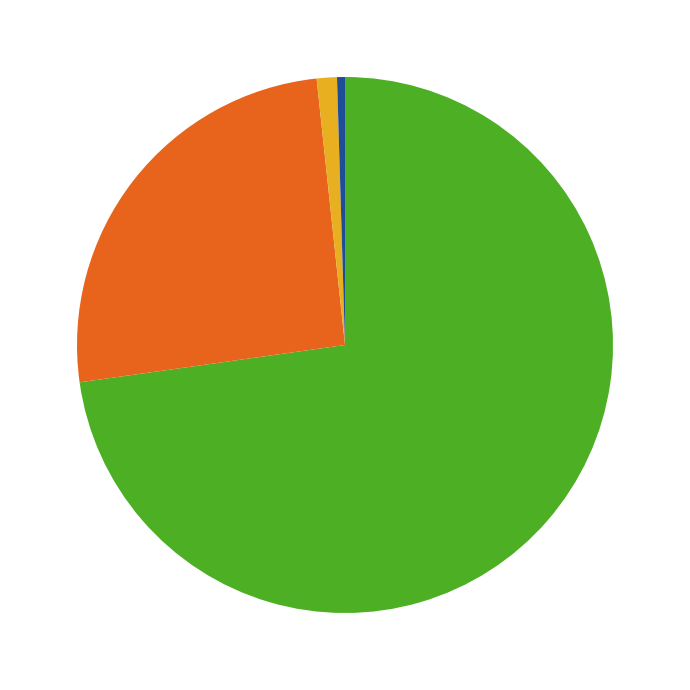

Is there a majority slice in this chart?

Yes